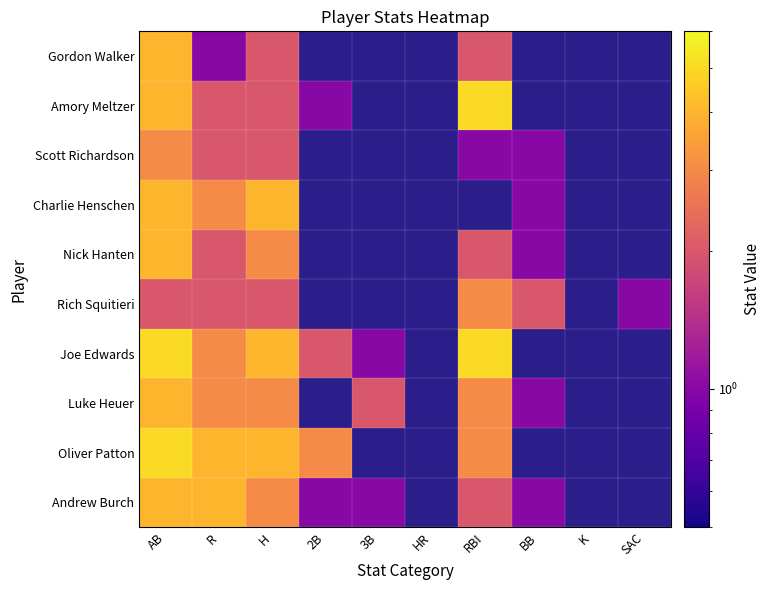

At how many categories does at least one series exceed 4?

2